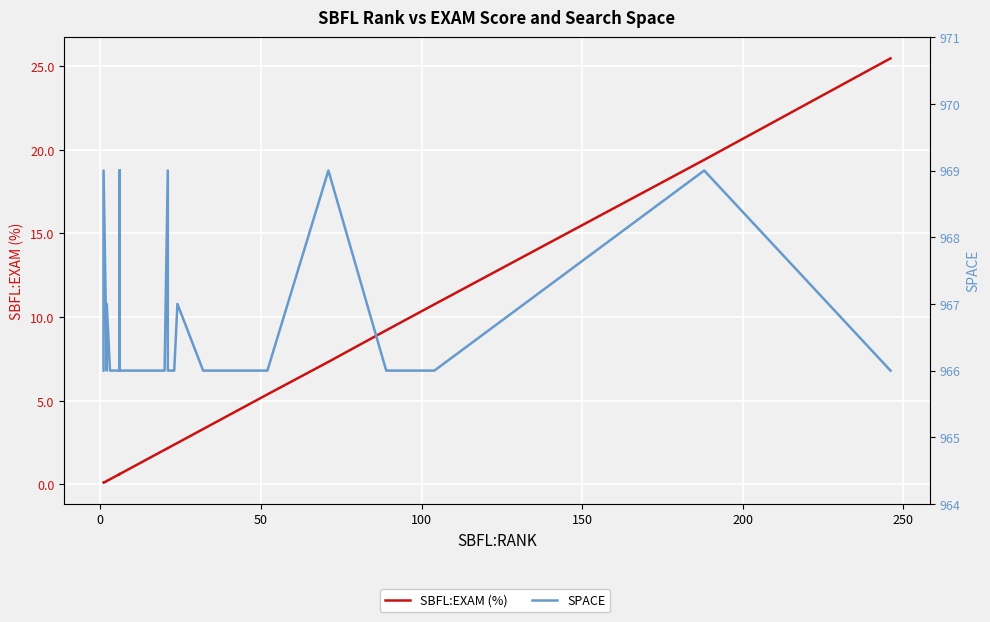

True or false: SPACE and SBFL:EXAM (%) cross at least once.

False